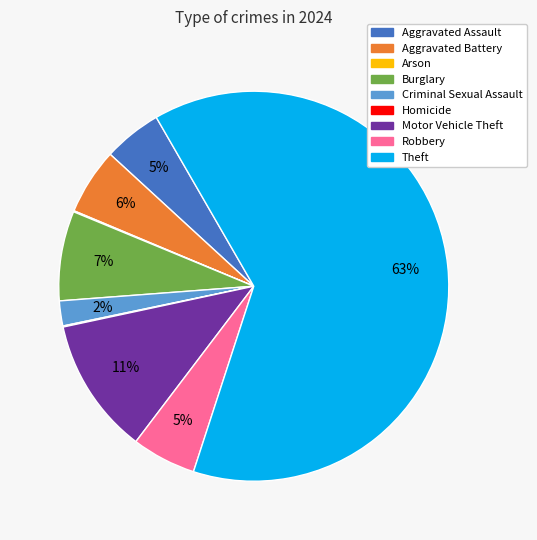

Between Burglary and Criminal Sexual Assault, which is larger?

Burglary